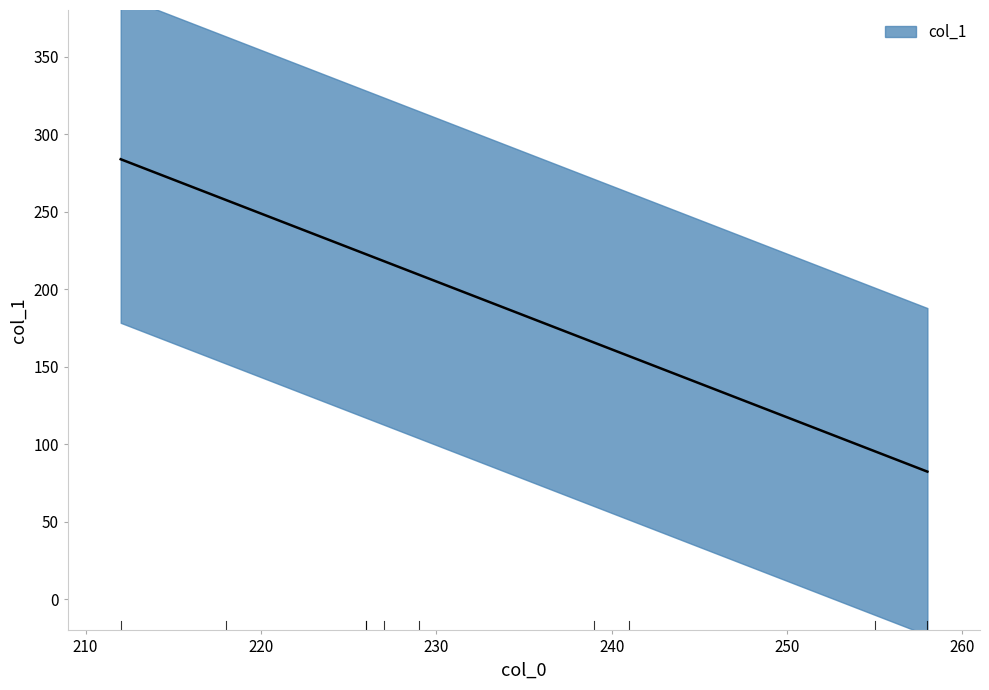

Does the chart display data point markers on the line(s)?

No